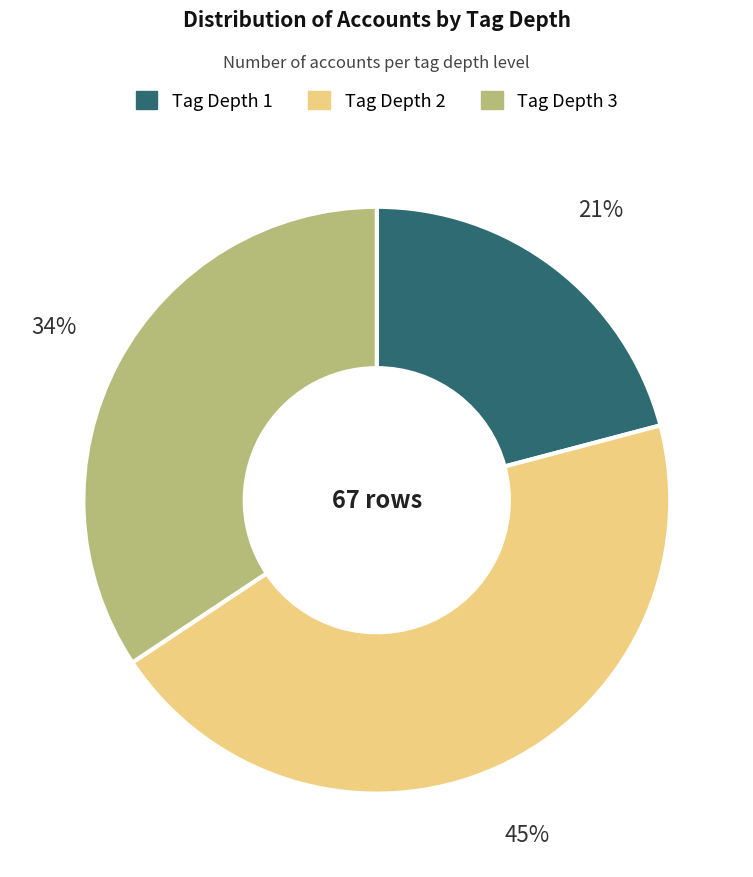

Does any single category account for the majority?

No